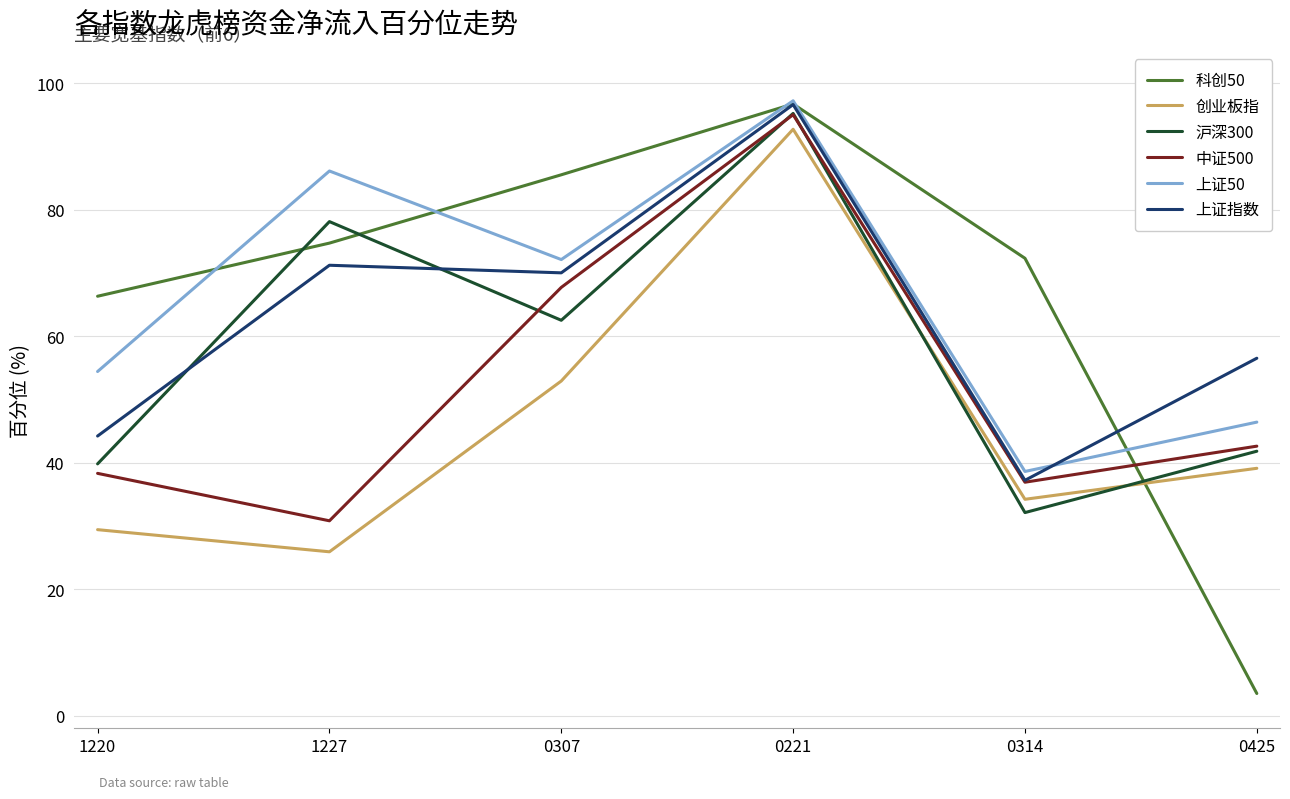

True or false: 创业板指 and 上证指数 intersect in this chart.

False